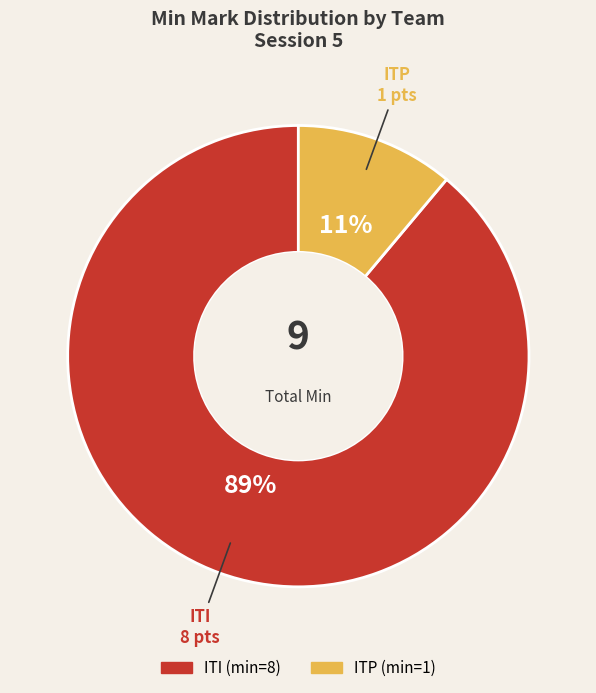

Is it true that ITP is 11% of the pie?

True